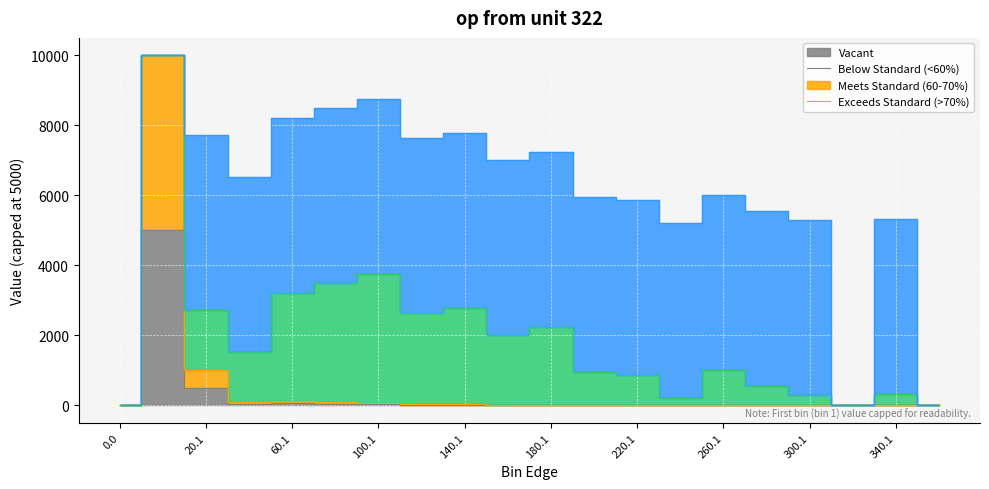

What is the value of the entries point at the 16th from the left?

2